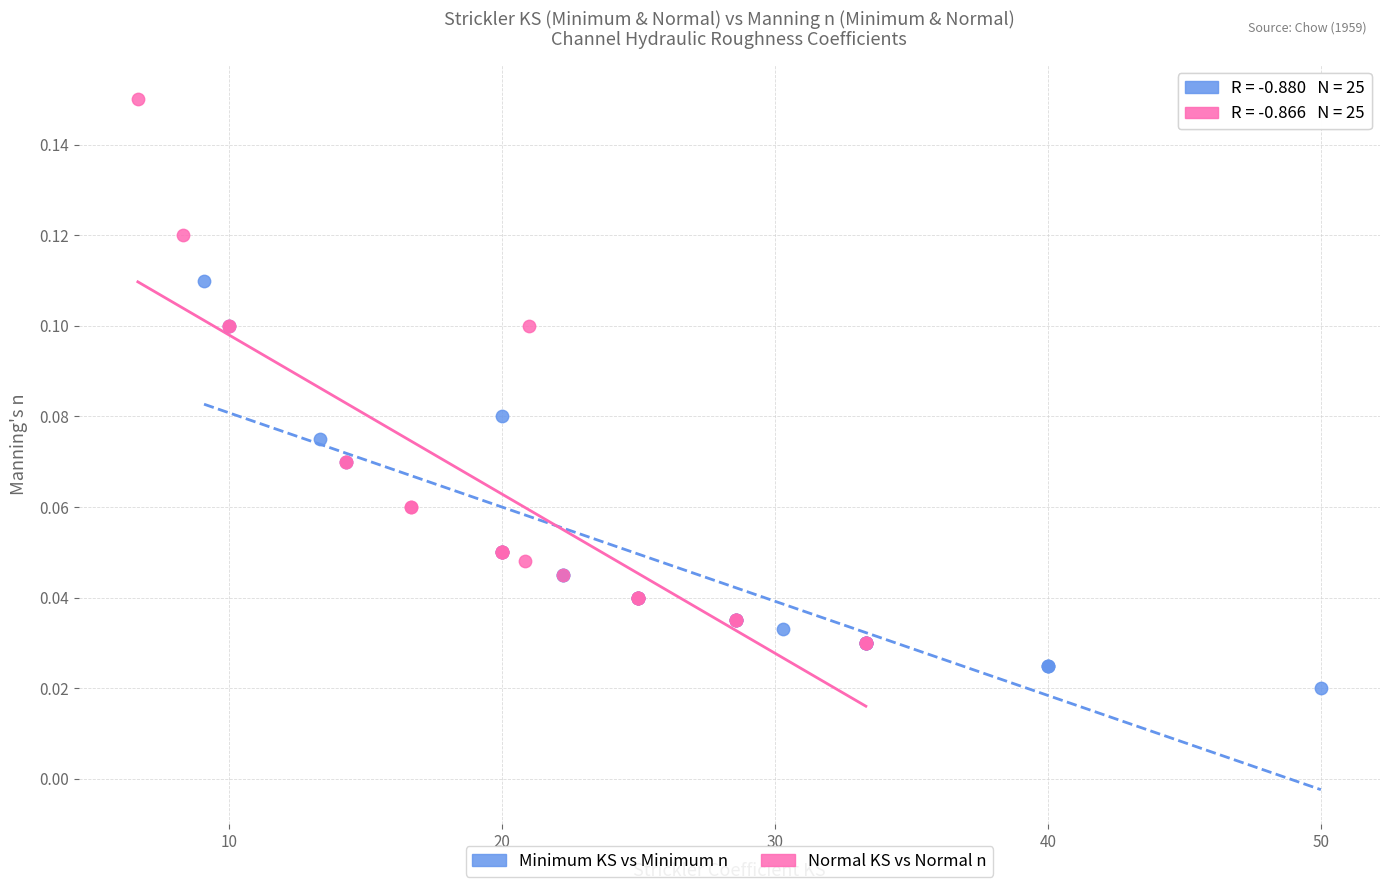

Which series has the widest spread of Y values?

Normal KS vs Normal n